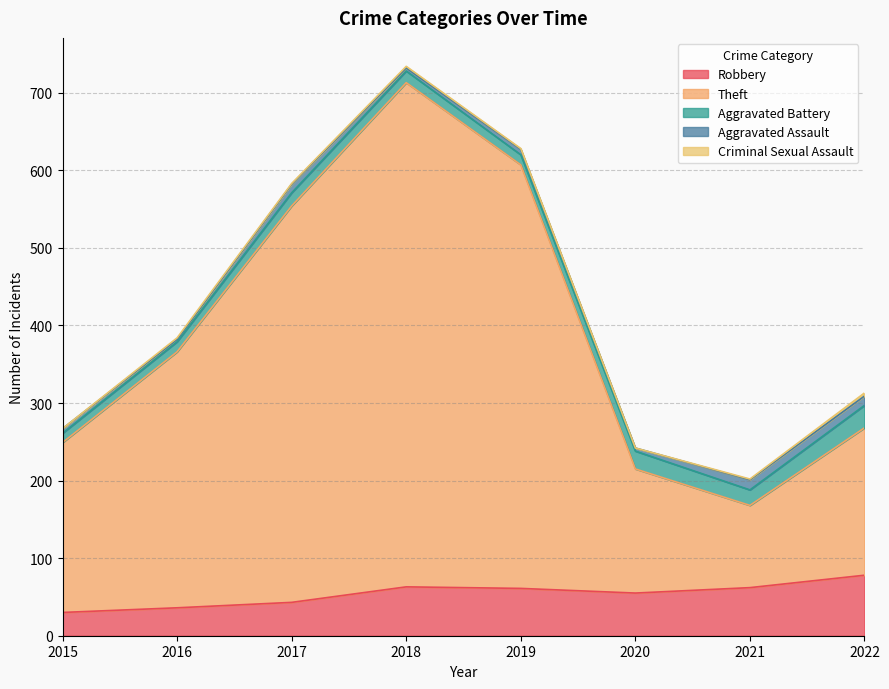

True or false: Theft and Robbery intersect in this chart.

False